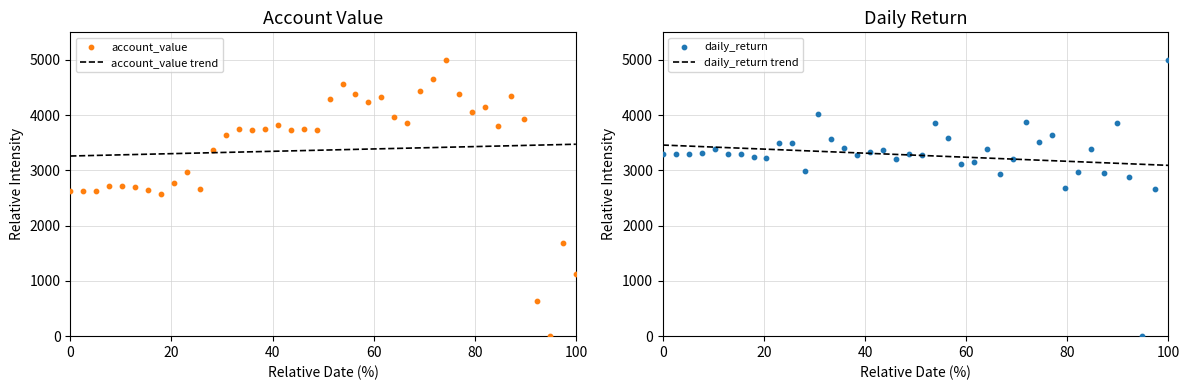

What is the highest value of the daily_return trend series?

3459.7